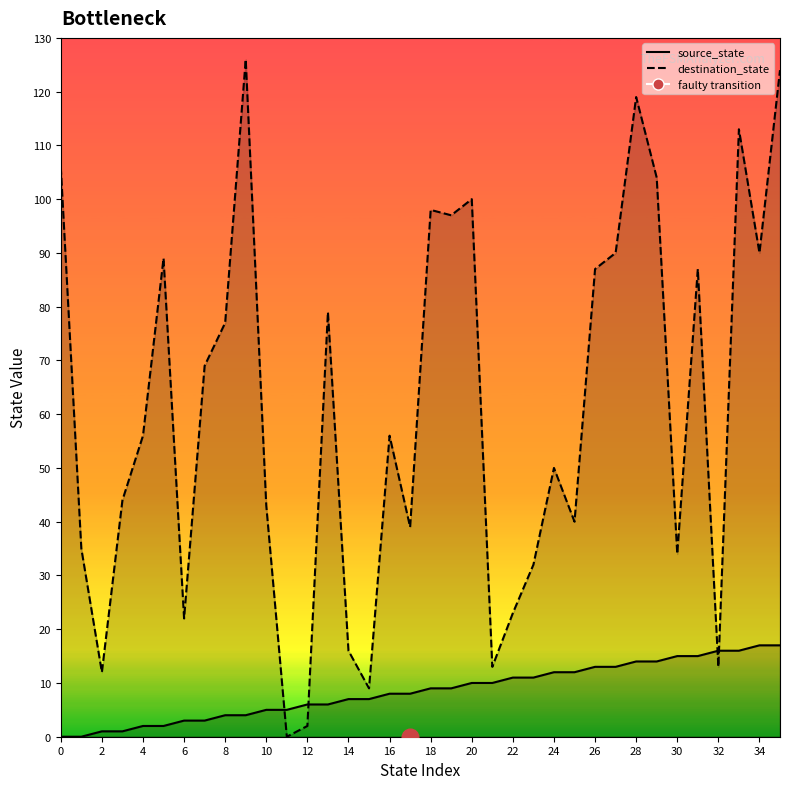

What is the label of the 4th point from the right?

32